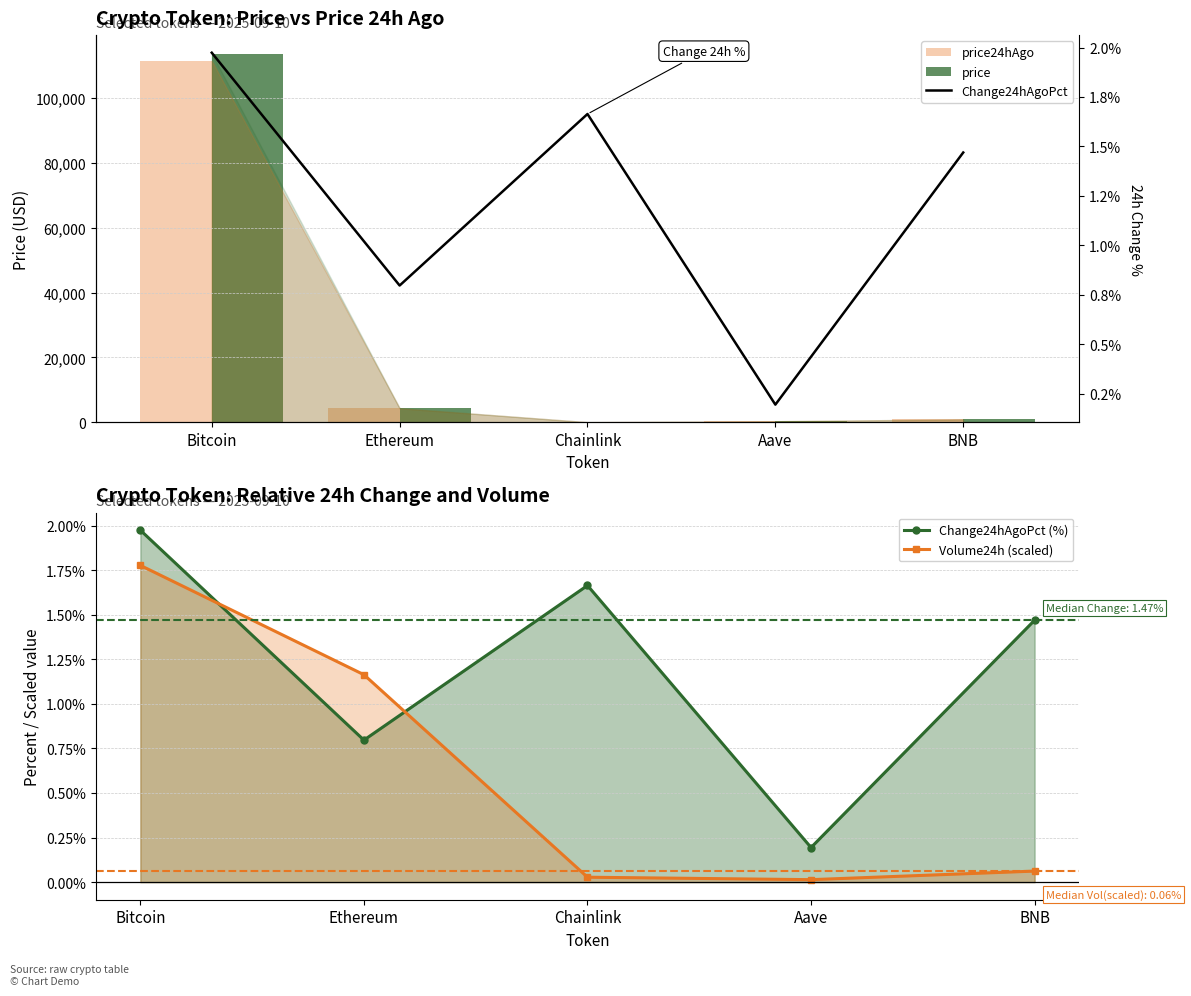

What is the difference between the price values at BNB and Bitcoin?

112849.0